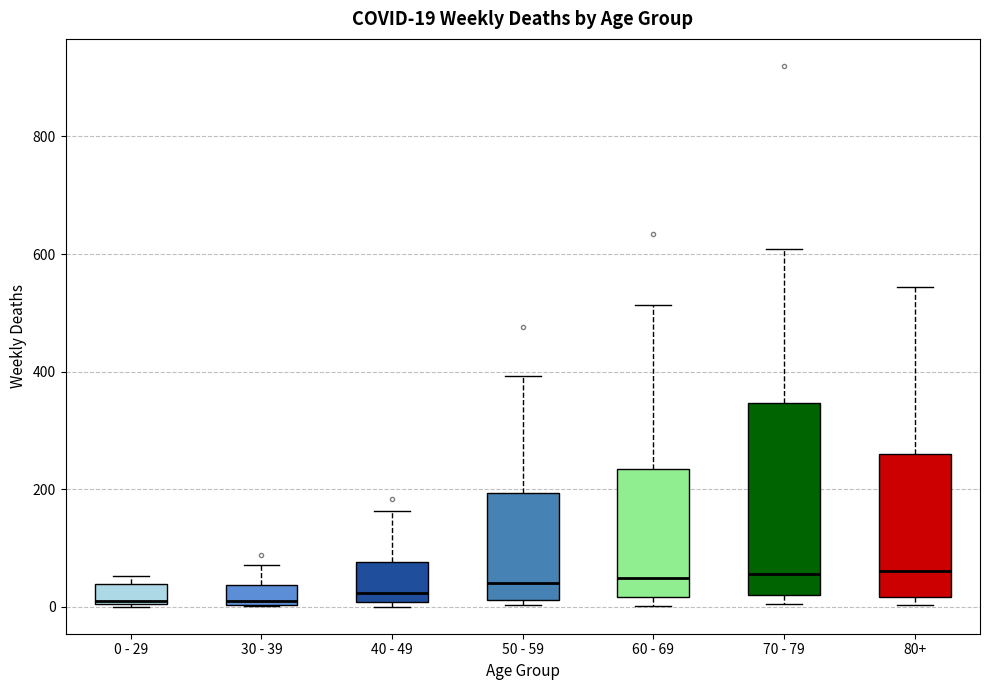

Which box is the tallest, from its lower edge to its upper edge?

70 - 79